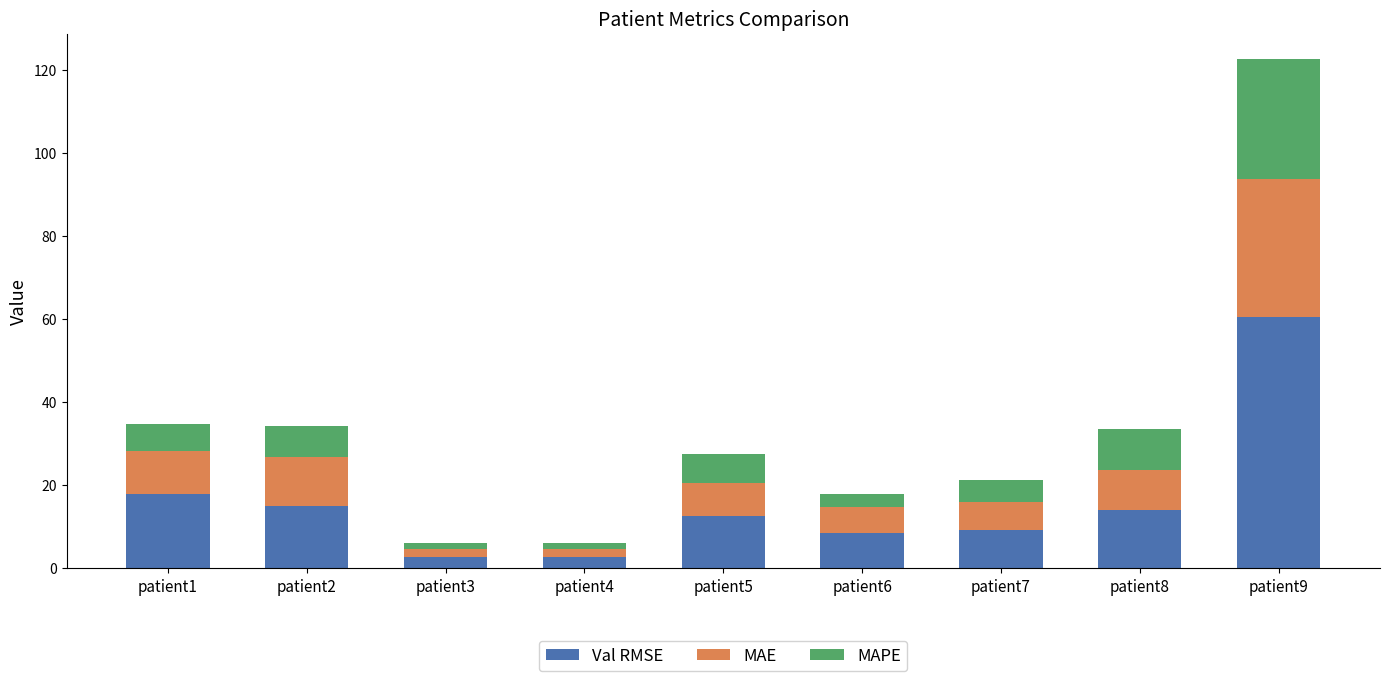

Are the bars horizontal?

No